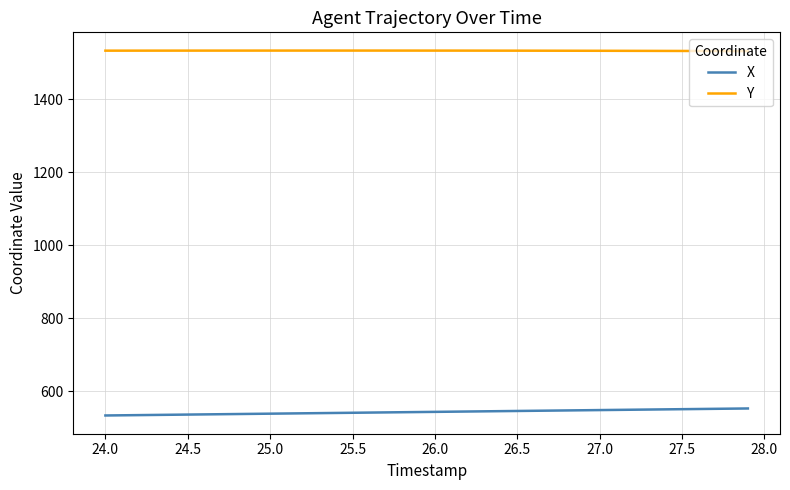

True or false: X and Y intersect in this chart.

False